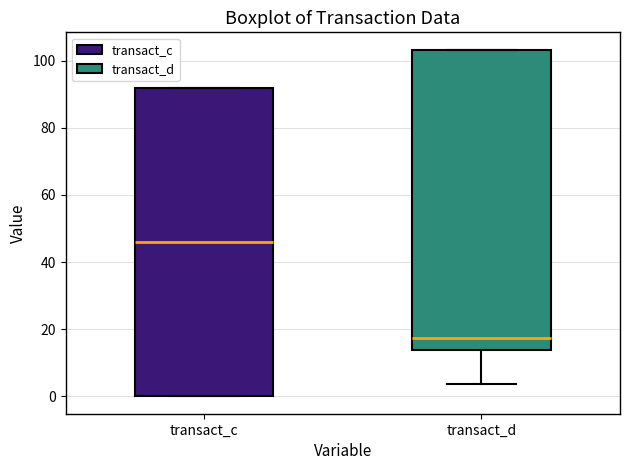

Reading left to right, transcribe this box plot: for each box, give where its median line is, the range the box spans, and where its two whiskers end, as read against the y-axis. The values are not printed on the chart, so give them approximately, as read against the axis.

transact_c: median 46, box 0 to 92, whiskers 0 to 92
transact_d: median 18, box 14 to 104, whiskers 4 to 104